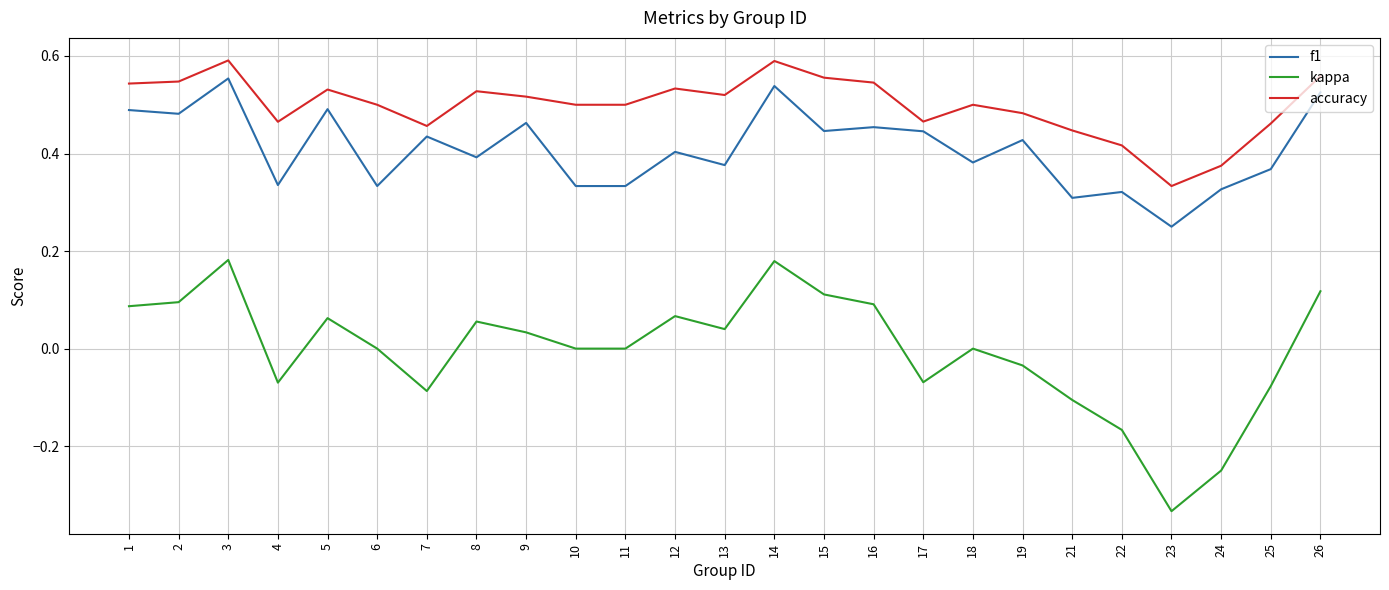

How many distinct data groups are displayed?

3